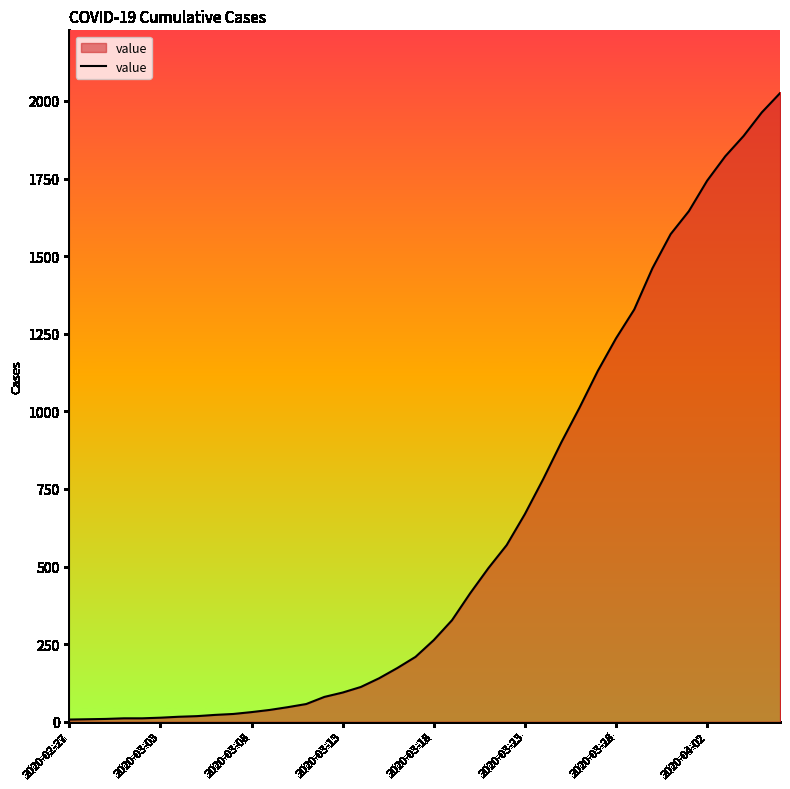

What is the difference between the maximum and minimum values?

2018